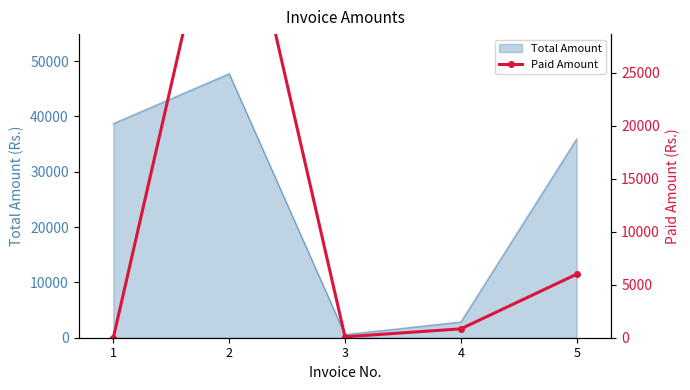

Which has a higher value, 1 or 2?

2